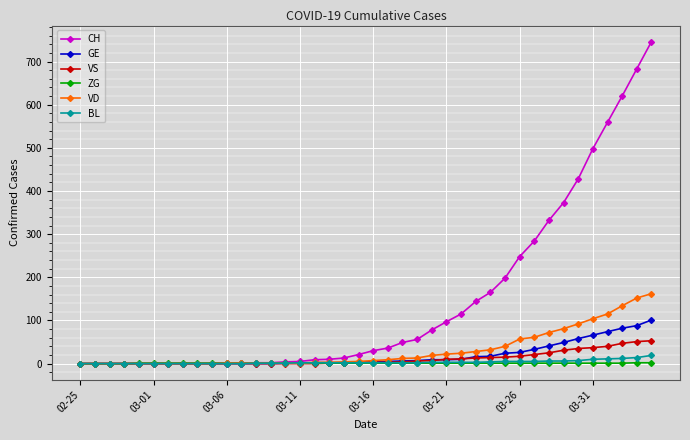

What is the difference between the maximum and minimum values in the ZG series?

2